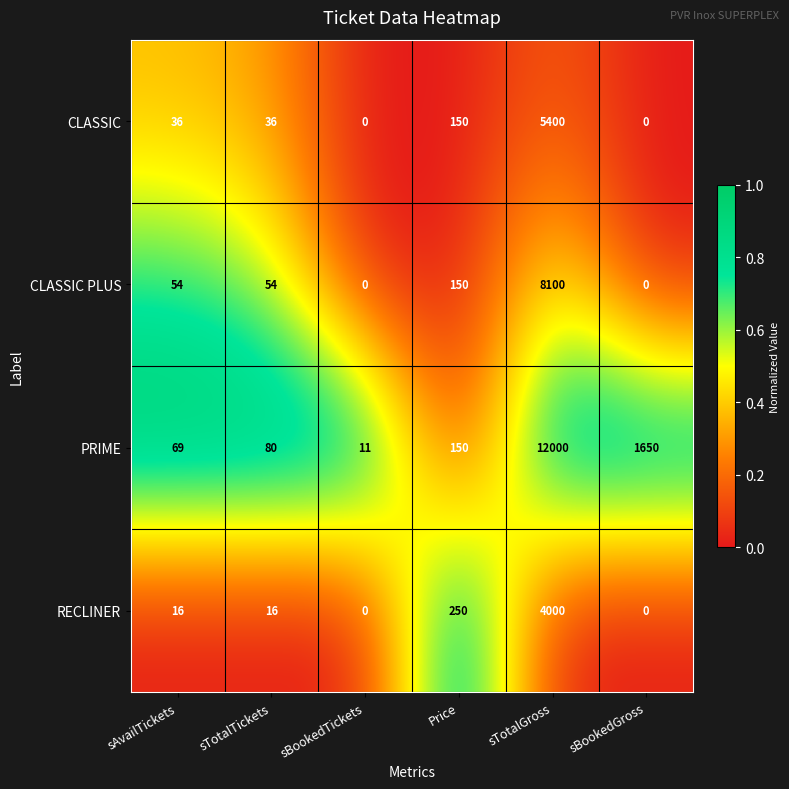

Reading right to left, what are all the values shown in this chart?

CLASSIC: 0	5400	150	0	36	36
CLASSIC PLUS: 0	8100	150	0	54	54
PRIME: 1650	12000	150	11	80	69
RECLINER: 0	4000	250	0	16	16